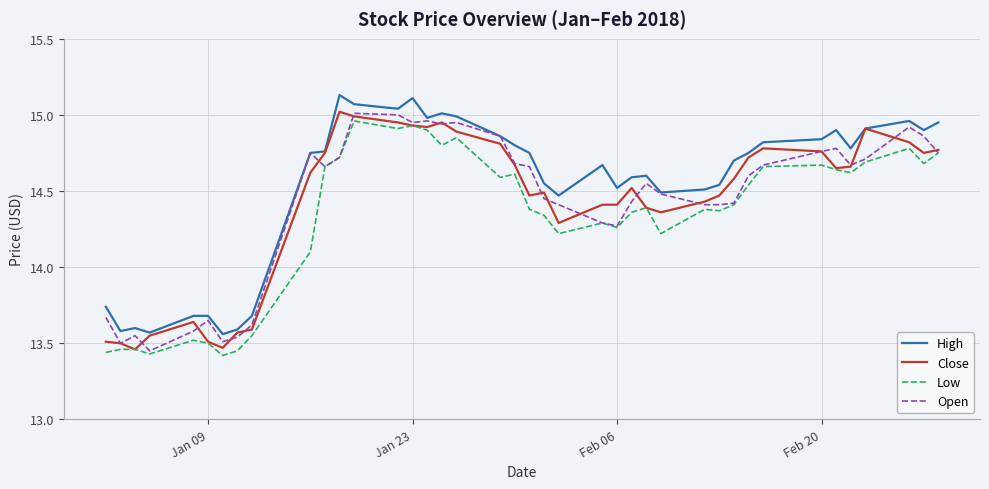

True or false: High and Low intersect in this chart.

False